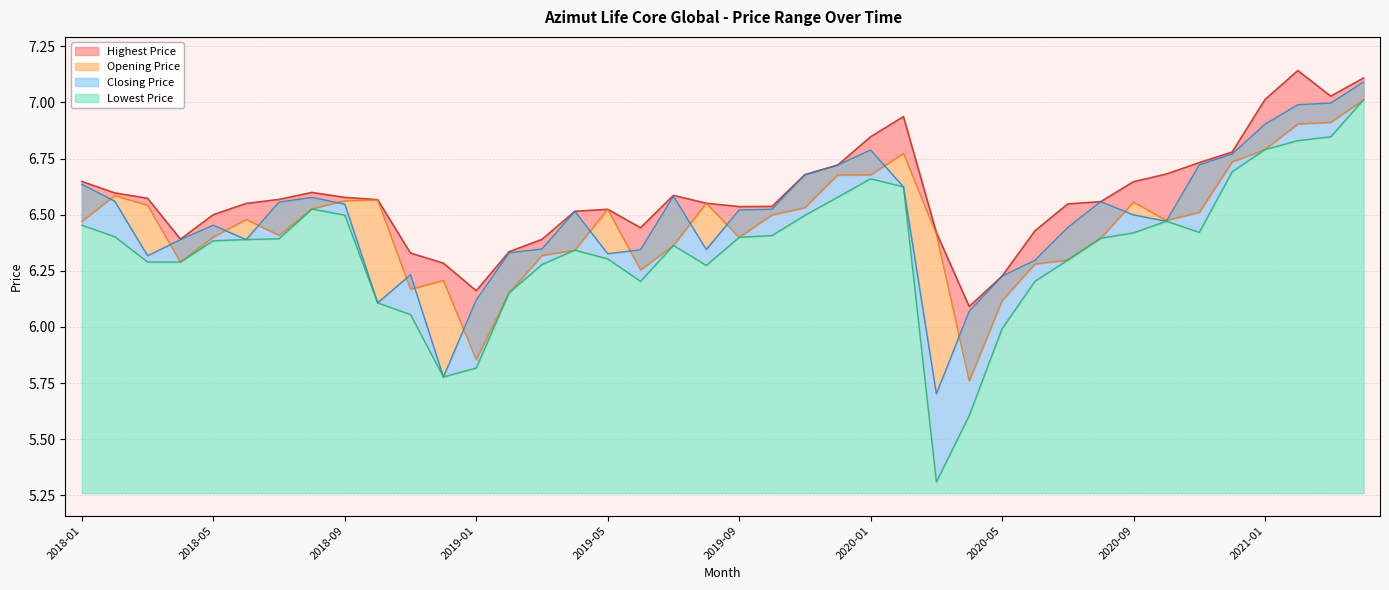

What is the minimum value for Highest Price?

6.1